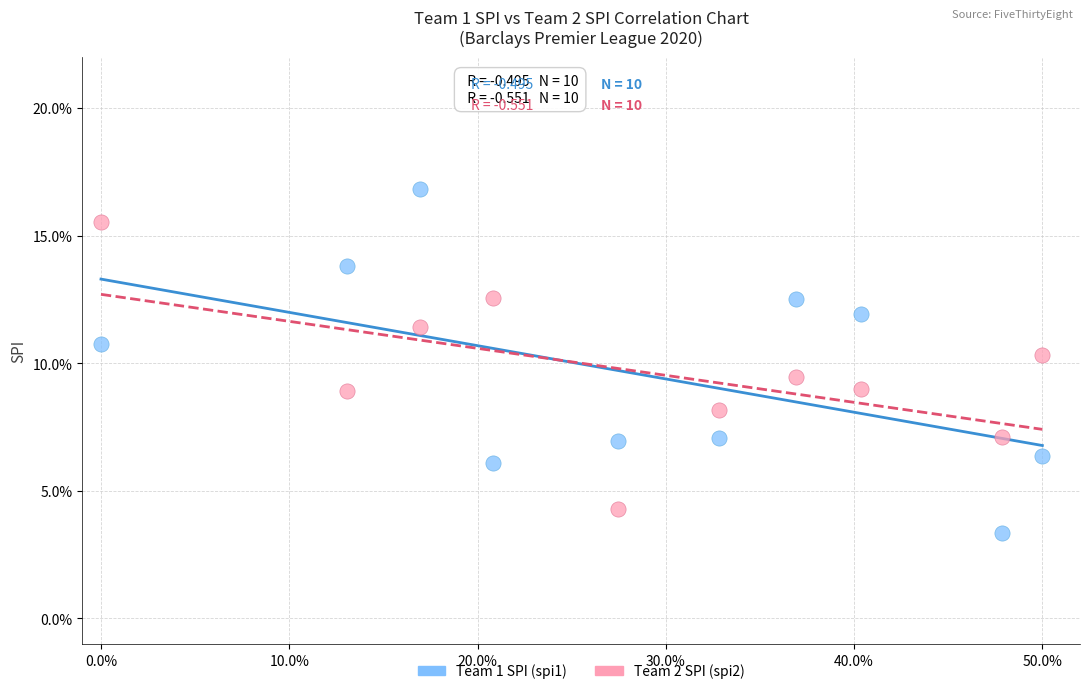

Which series contains the lowest Y value?

Team 1 SPI (spi1)